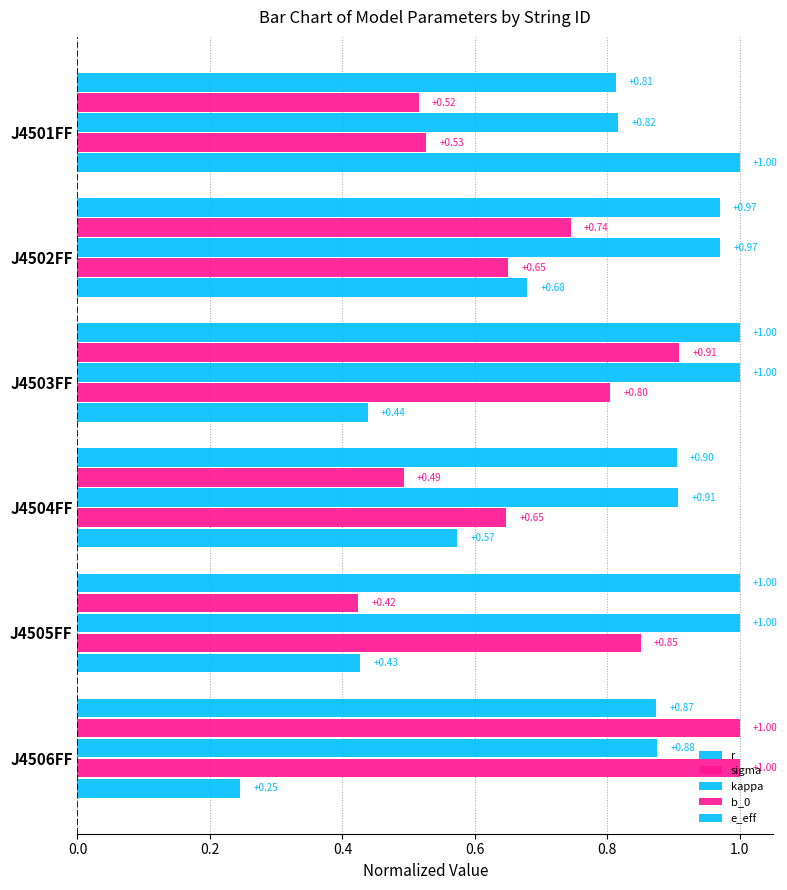

How many series are shown in this chart?

5